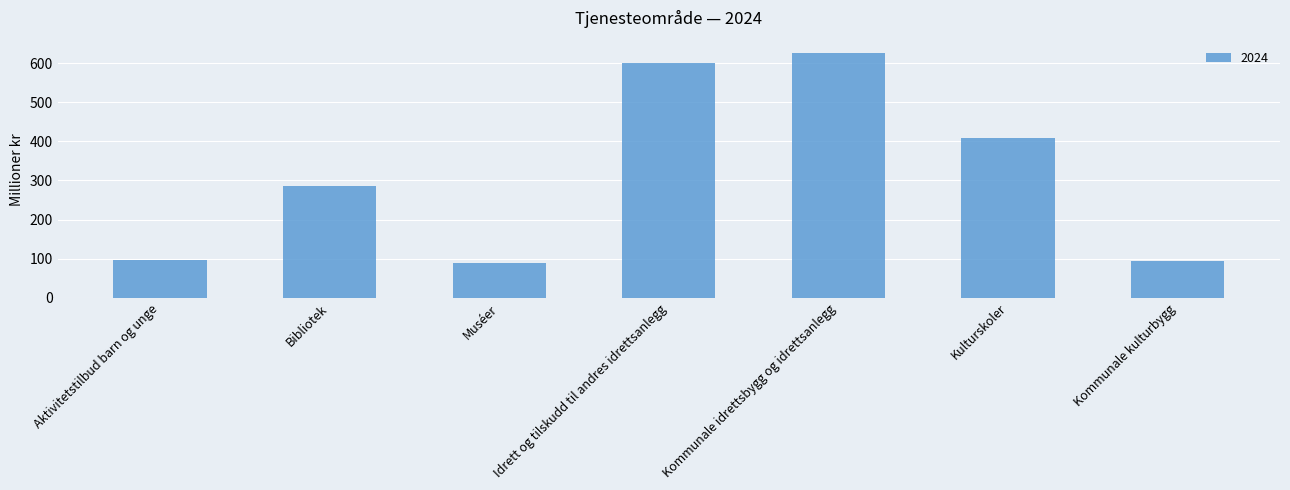

Reading right to left, extract all data points from this chart.

Kommunale kulturbygg=93	Kulturskoler=408	Kommunale idrettsbygg og idrettsanlegg=626	Idrett og tilskudd til andres idrettsanlegg=601	Muséer=90	Bibliotek=285	Aktivitetstilbud barn og unge=97